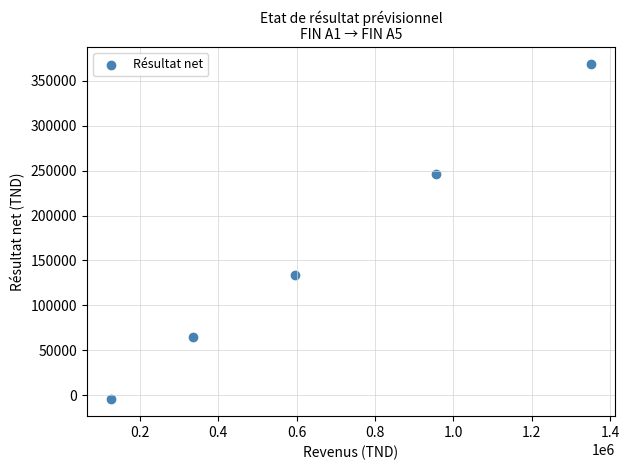

What Y value in the scatter plot is closest to 182110?

133426.8